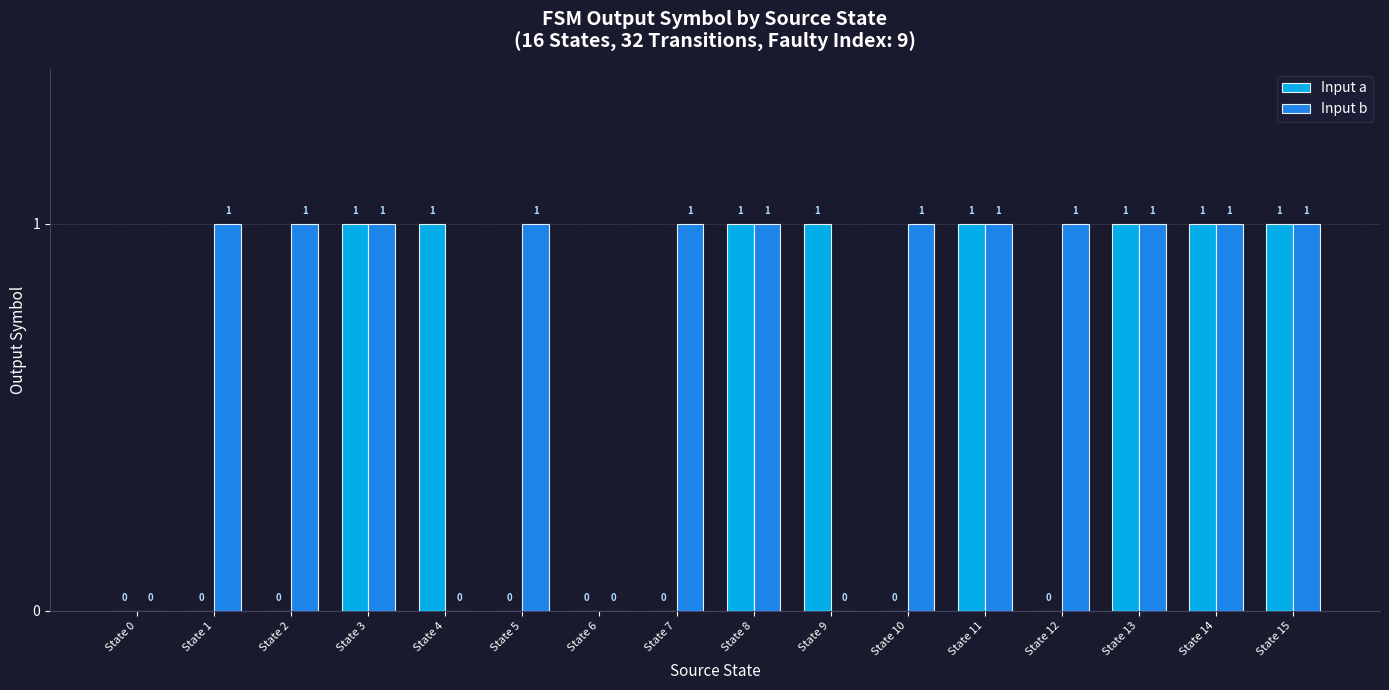

Is the value of Input b at State 10 greater than the value of Input a at State 7?

Yes